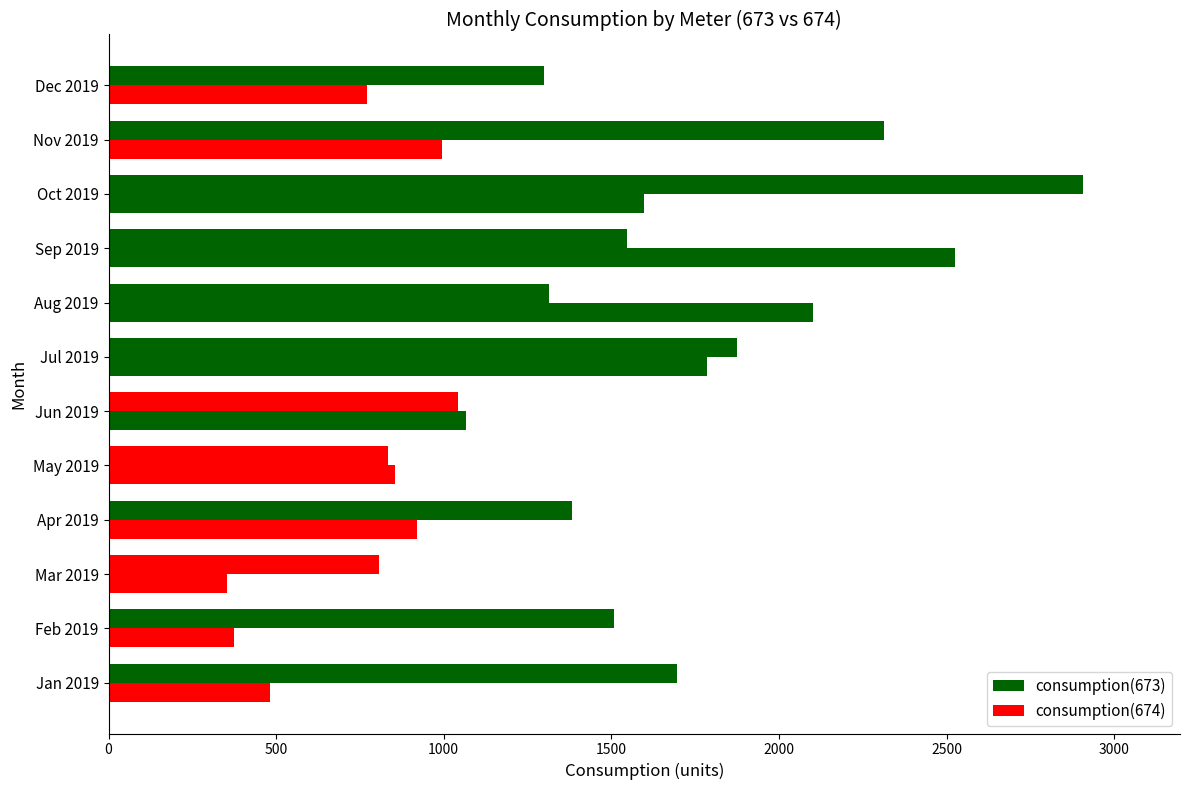

What position from the right is Mar 2019?

10